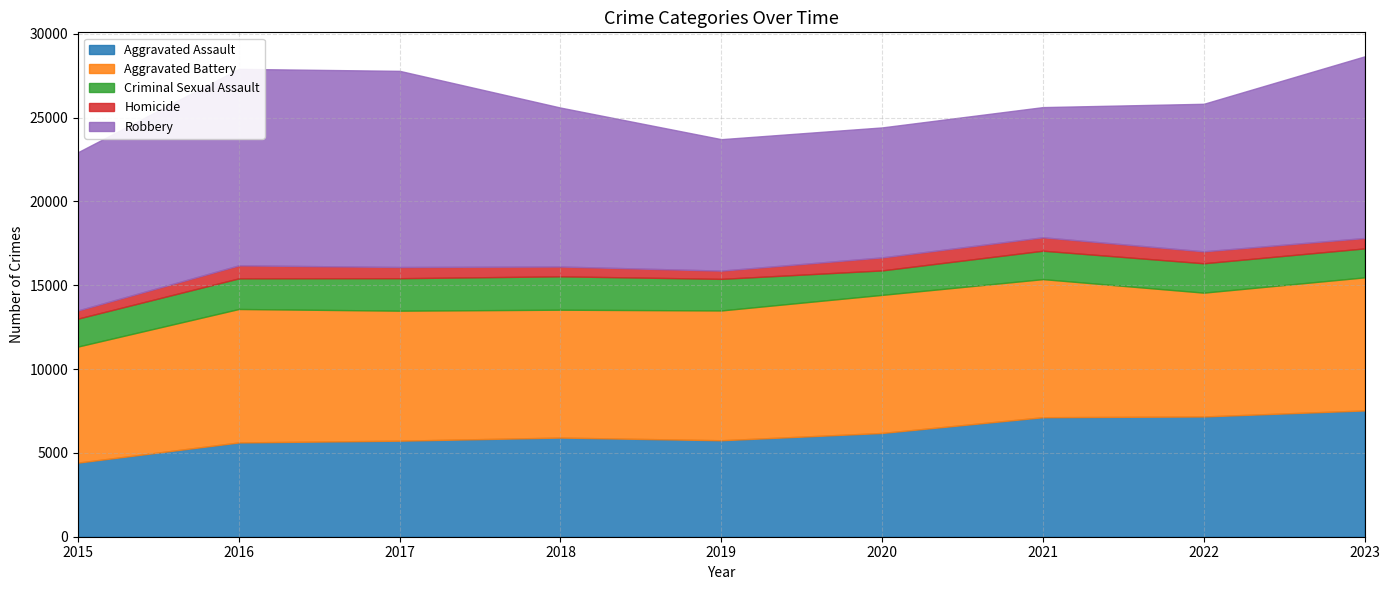

At how many categories does at least one series exceed 11083?

2